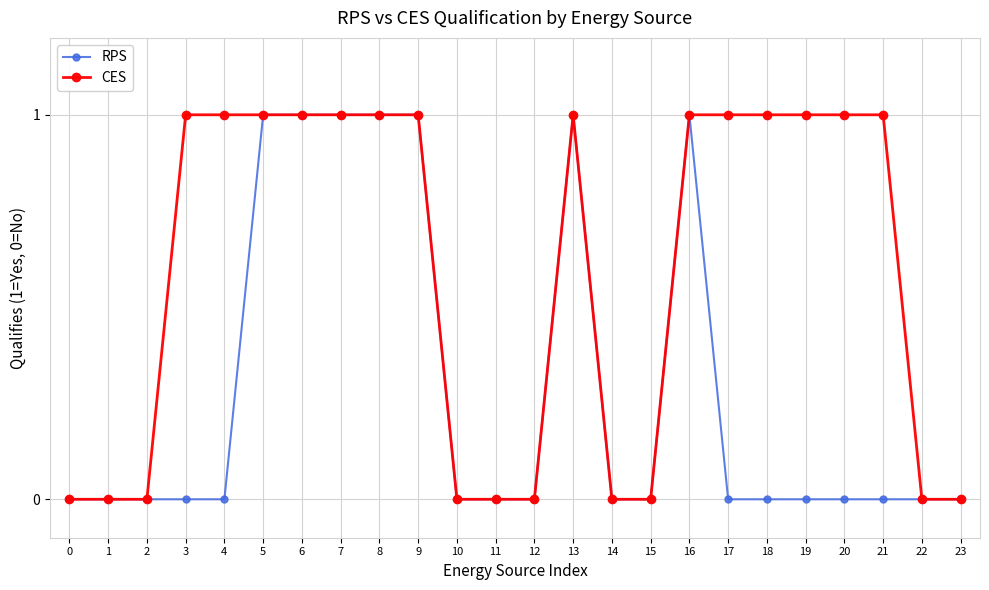

How many series are shown in this chart?

2